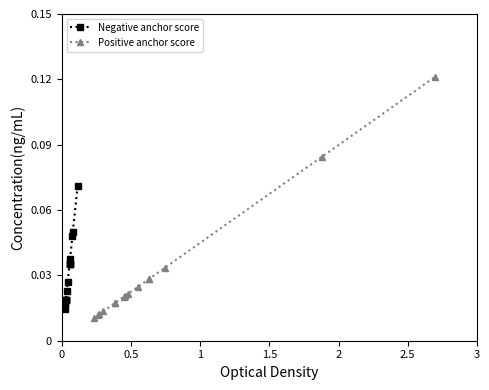

List the series in order of their overall mean, lowest first.

Positive anchor score, Negative anchor score